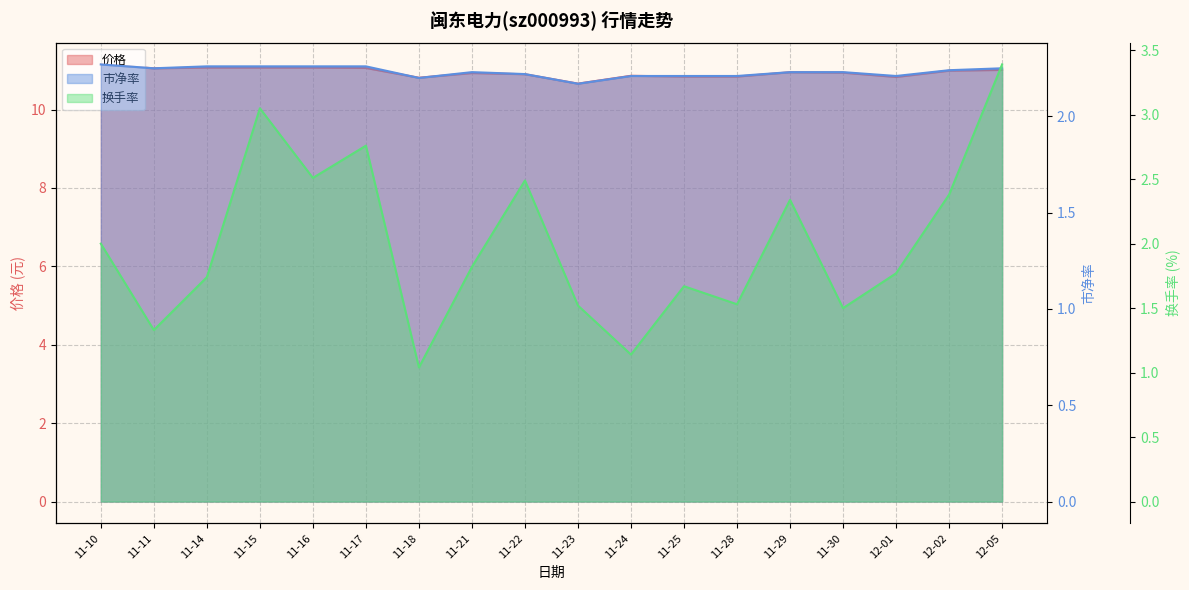

True or false: 价格 and 市净率 cross at least once.

False